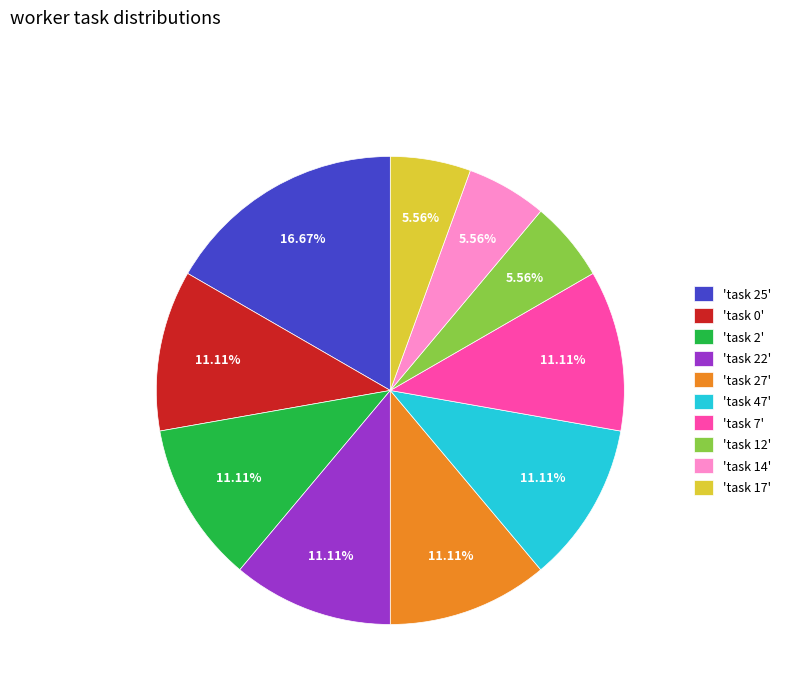

Does any single category account for the majority?

No